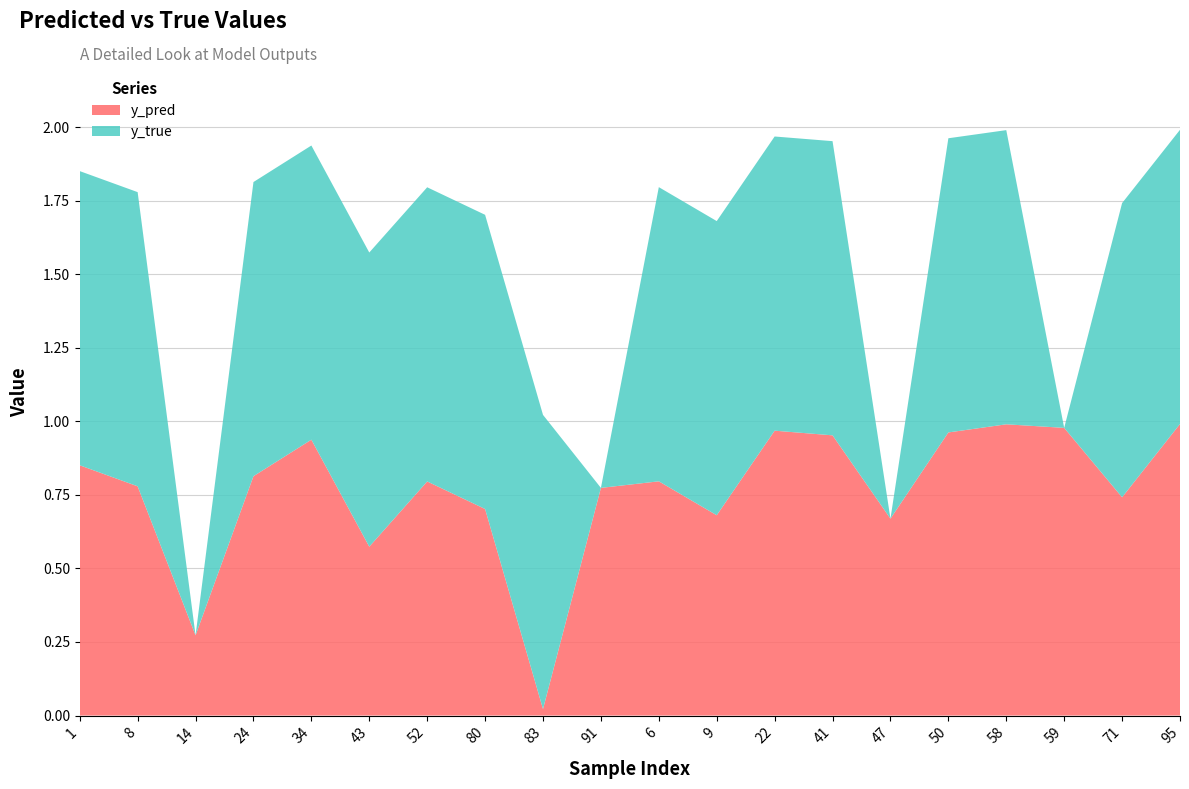

Reading right to left, what are all the values shown in this chart?

y_pred: 95=1.0	71=0.7	59=1.0	58=1.0	50=1.0	47=0.7	41=1.0	22=1.0	9=0.7	6=0.8	91=0.8	83=0.0	80=0.7	52=0.8	43=0.6	34=0.9	24=0.8	14=0.3	8=0.8	1=0.9
y_true: 95=1.0	71=1.0	59=0.0	58=1.0	50=1.0	47=0.0	41=1.0	22=1.0	9=1.0	6=1.0	91=0.0	83=1.0	80=1.0	52=1.0	43=1.0	34=1.0	24=1.0	14=0.0	8=1.0	1=1.0